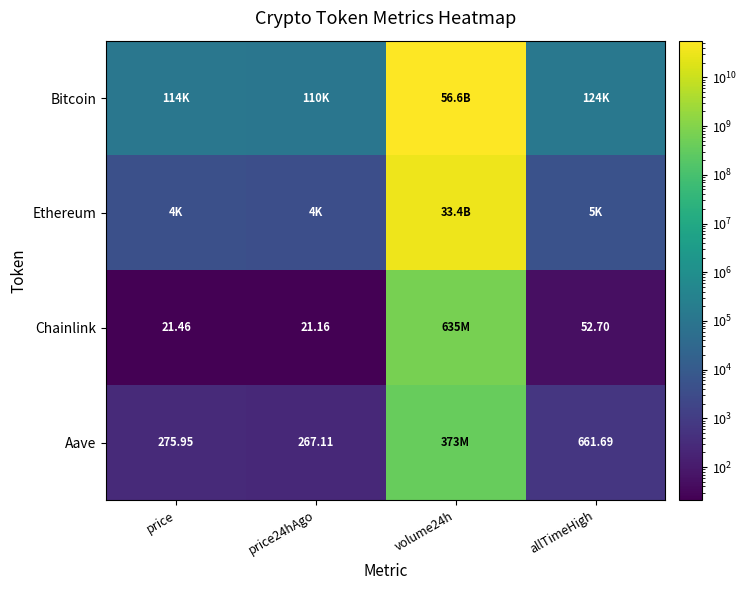

What is the average value of the Chainlink series?

158700245.3